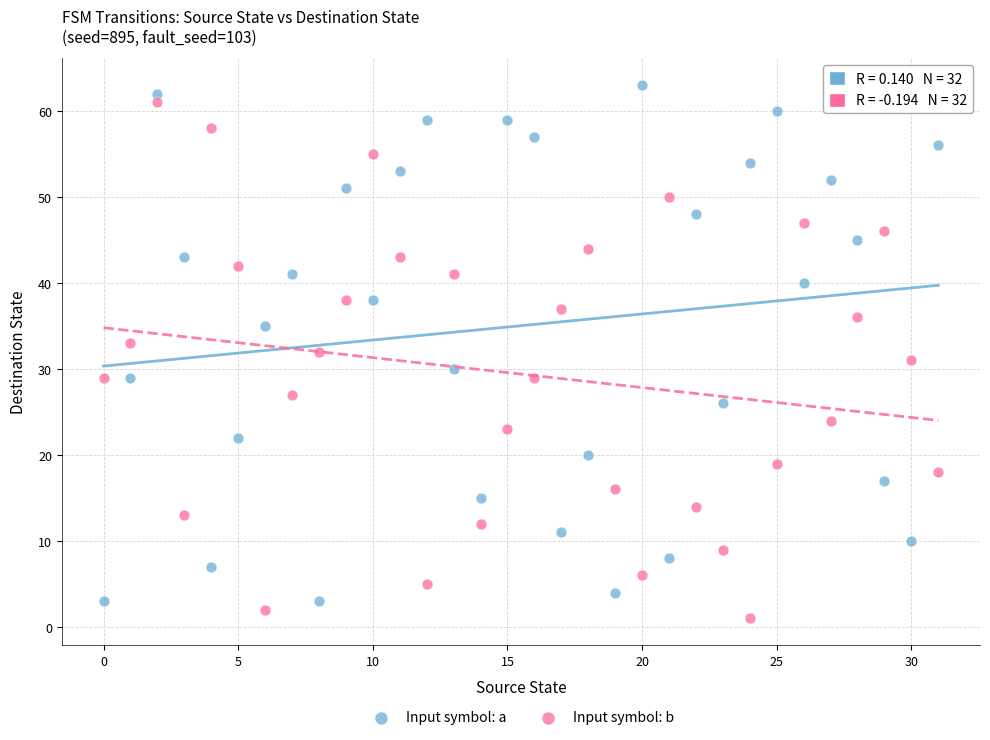

Count the number of points in this scatter plot.

64